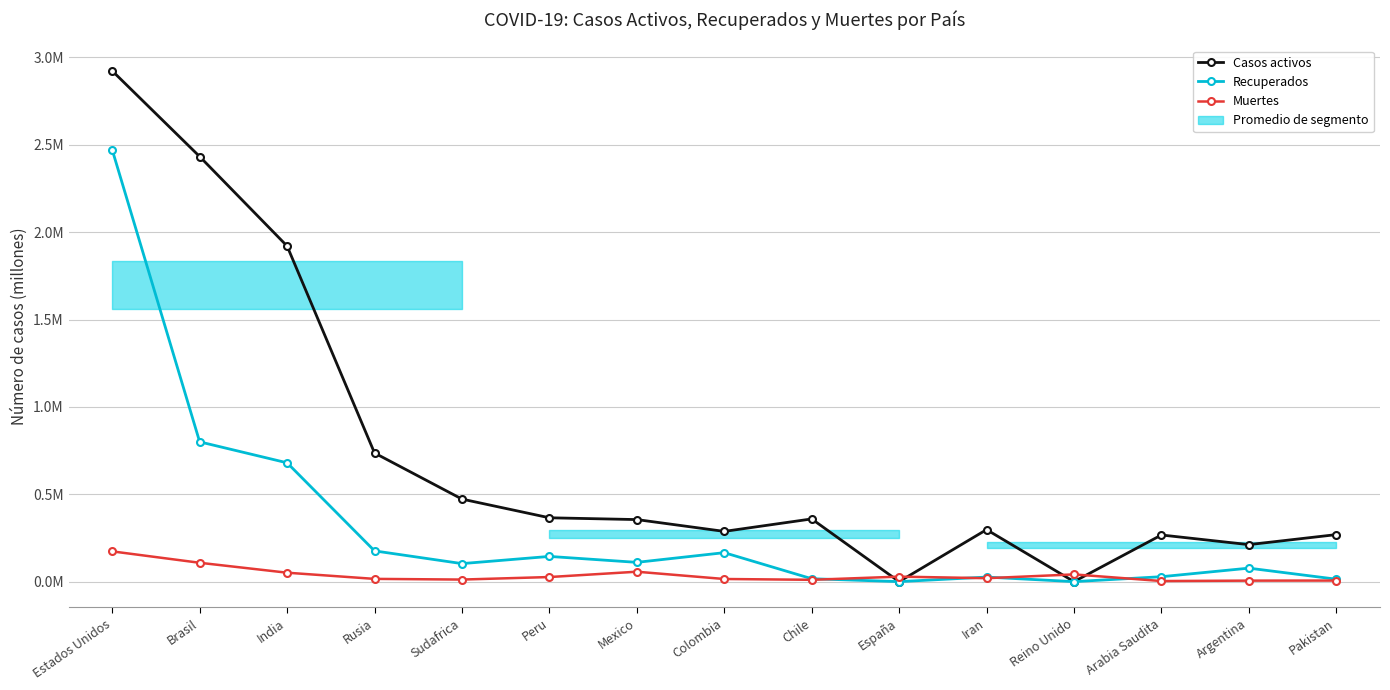

What is the sum of all Muertes values?

0.6